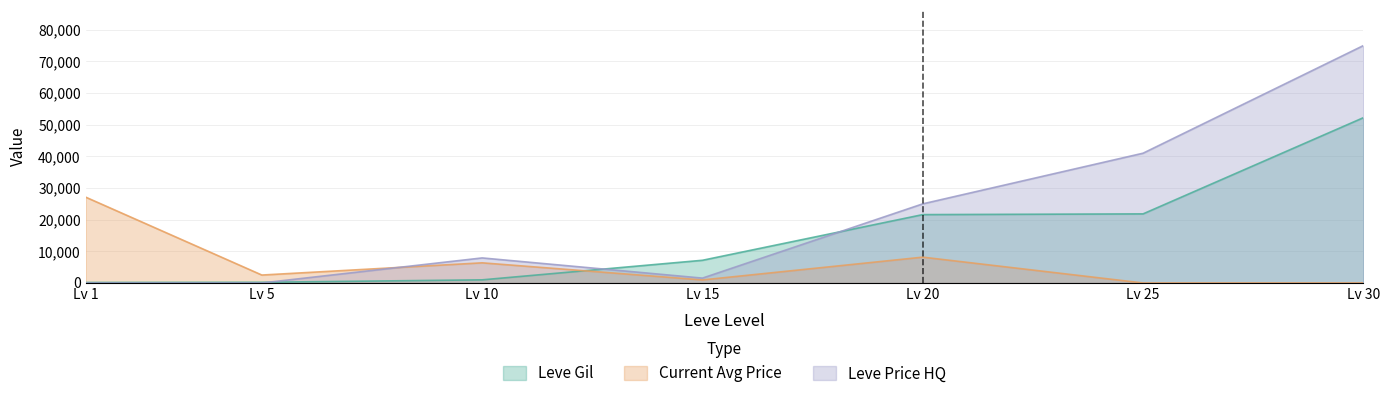

At which category is the sum across all series the highest?

Lv 30